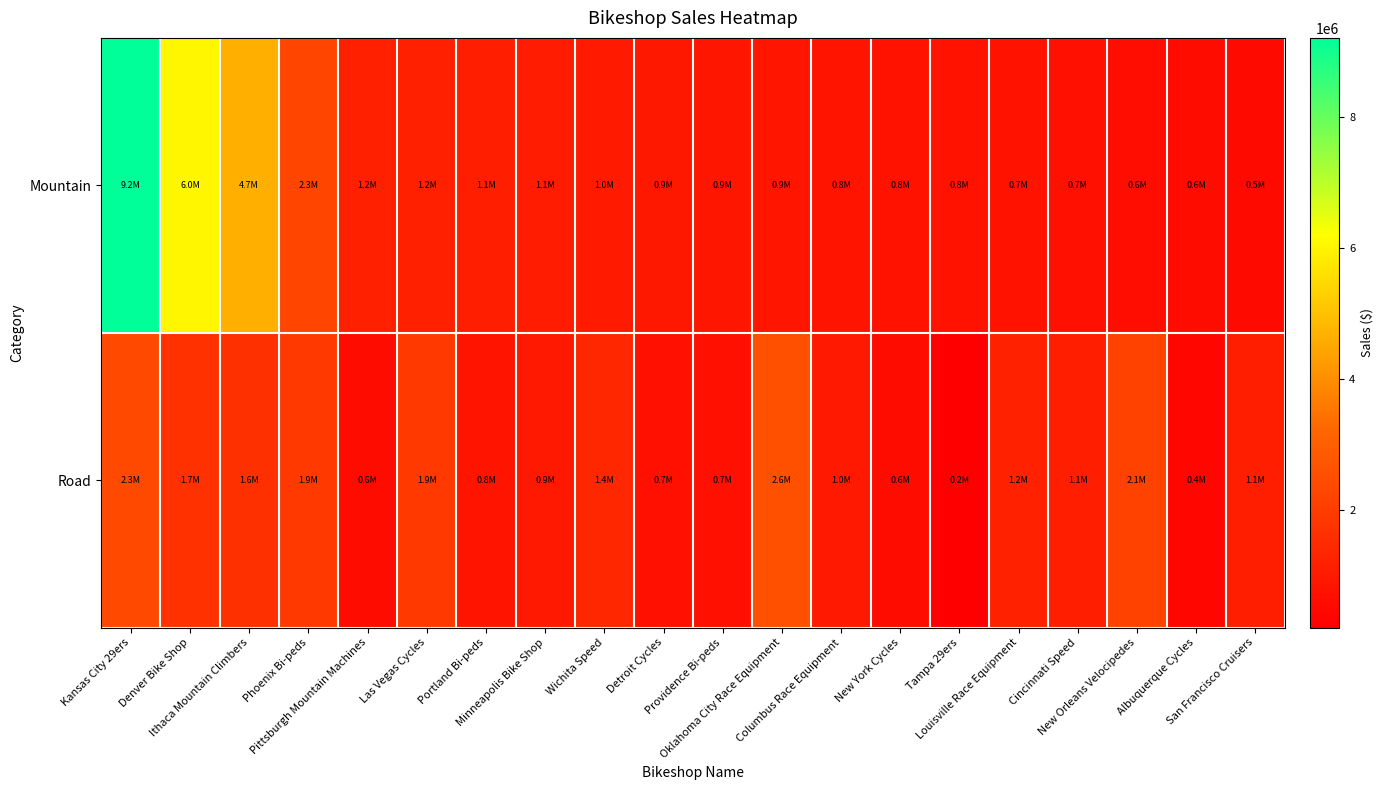

What is the maximum value shown in the chart?

9215950